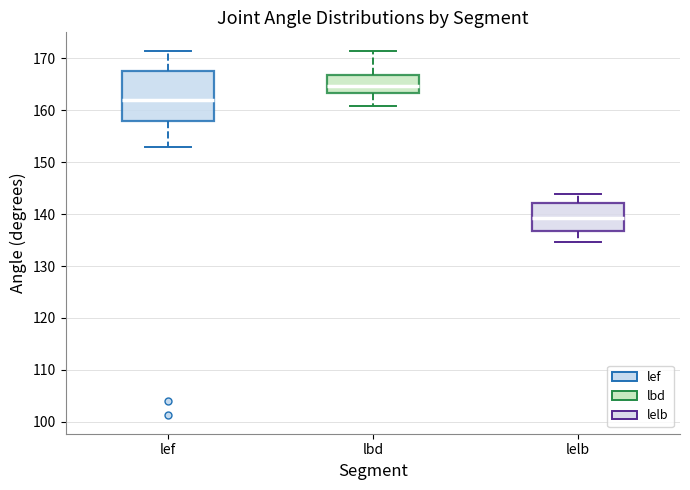

Which box's median line is the lowest?

lelb